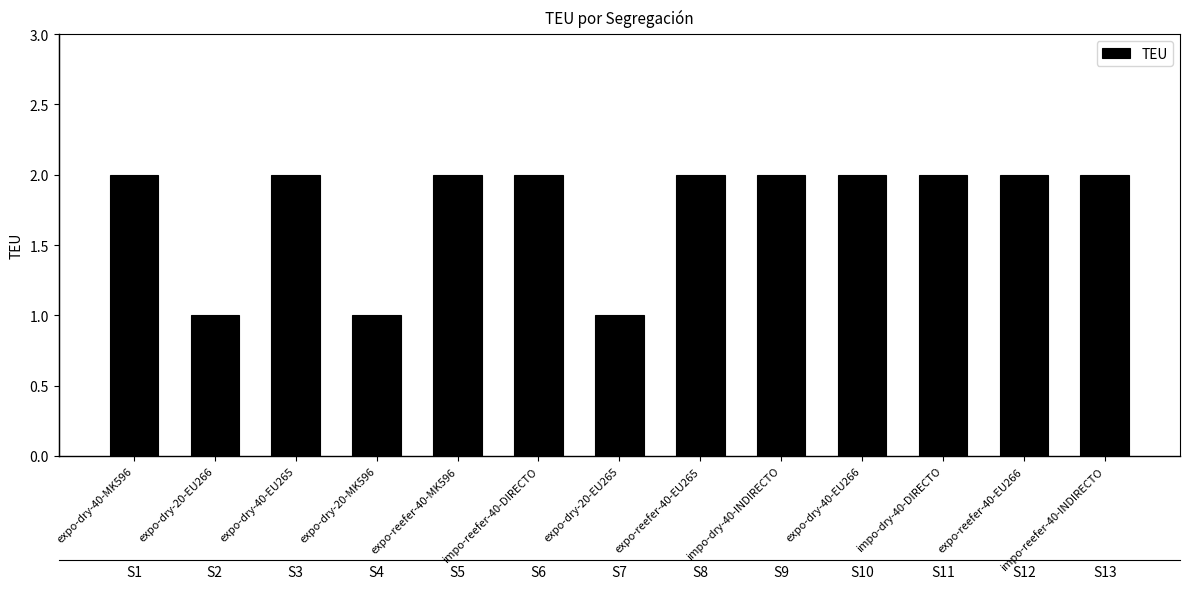

At which label is the value closest to 1?

expo-dry-20-EU266